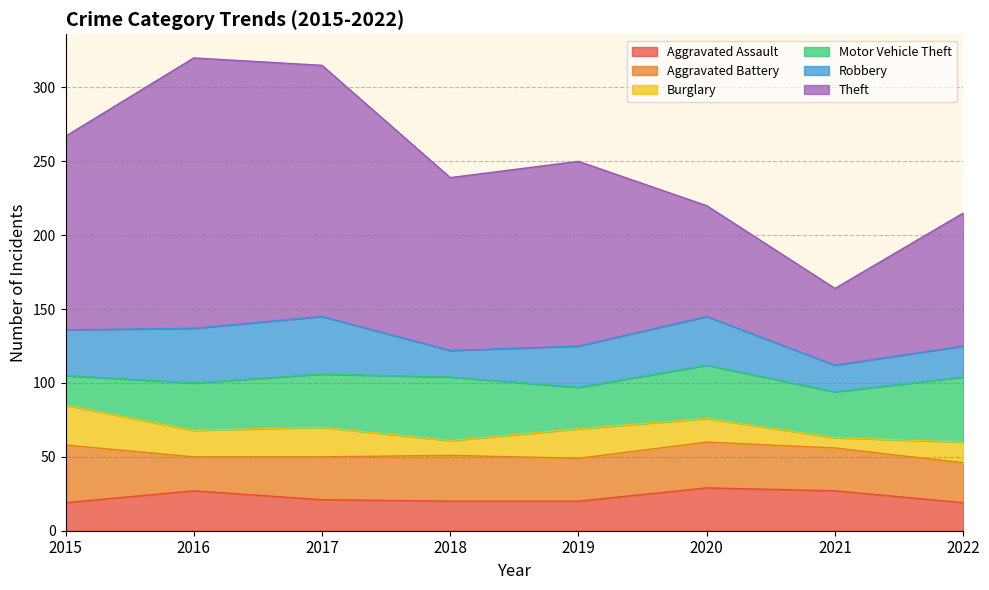

Which series has the largest total across all categories?

Theft